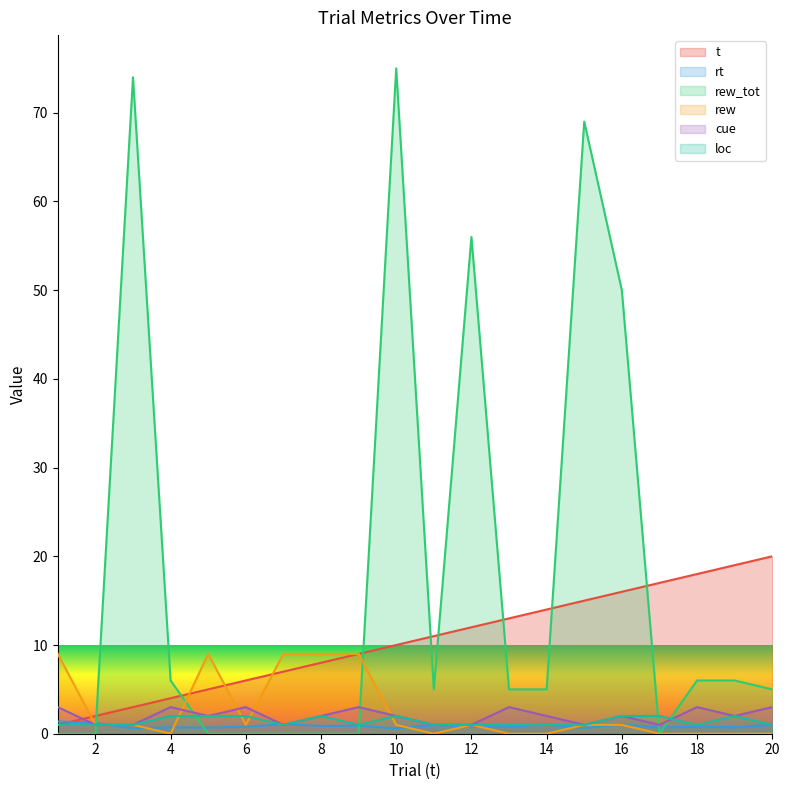

Where does the cue series first go above 2?

1